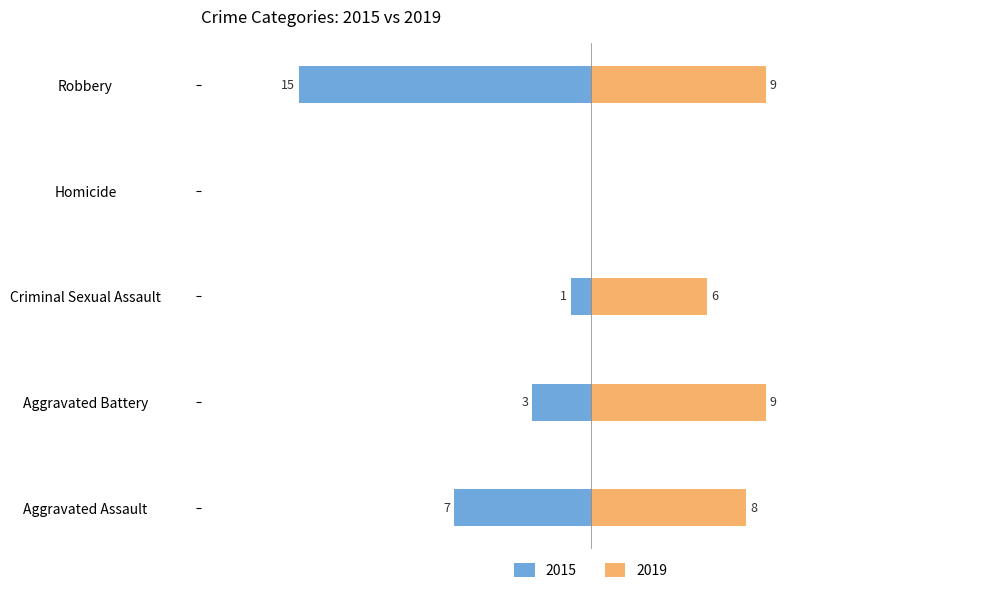

Reading left to right, extract all data points from this chart.

2015: Aggravated Assault=-7	Aggravated Battery=-3	Criminal Sexual Assault=-1	Homicide=0	Robbery=-15
2019: Aggravated Assault=8	Aggravated Battery=9	Criminal Sexual Assault=6	Homicide=0	Robbery=9